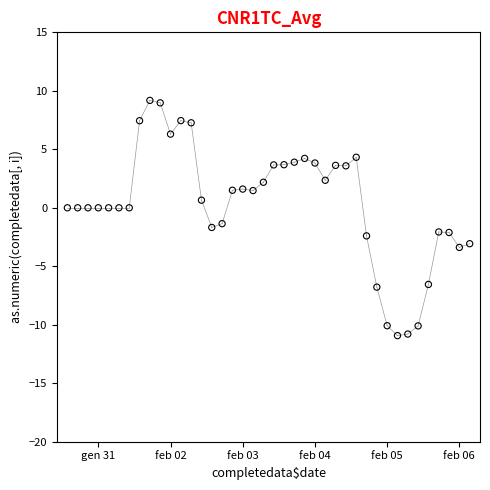

What is the range of Y values (max minus min)?

20.1